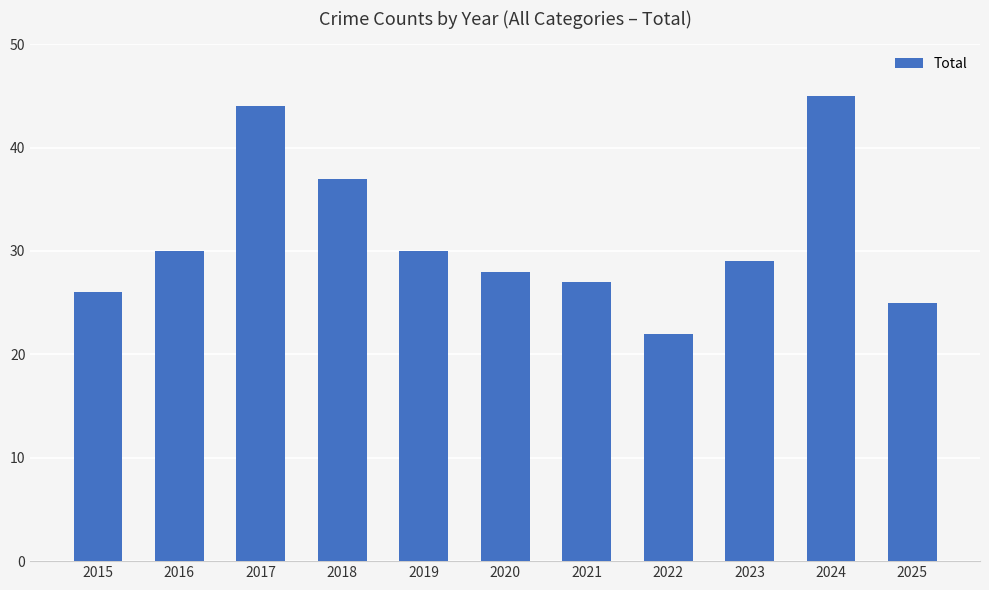

True or false: the data shows 28 at 2020.

True